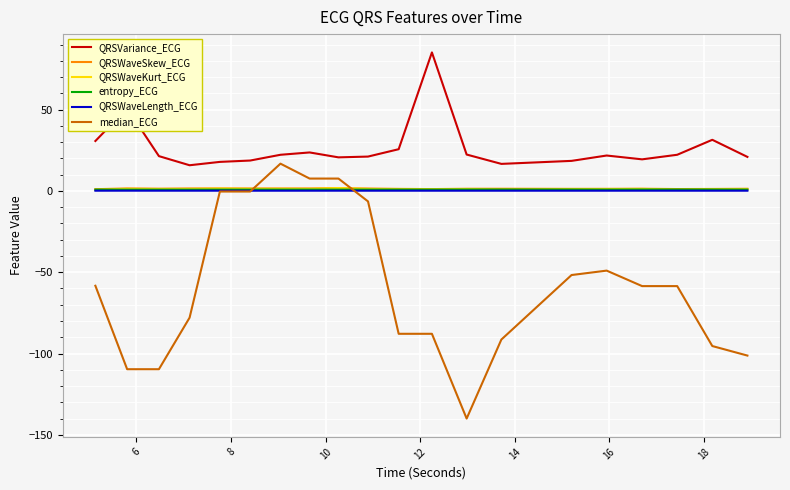

Which series has the largest total across all categories?

QRSVariance_ECG